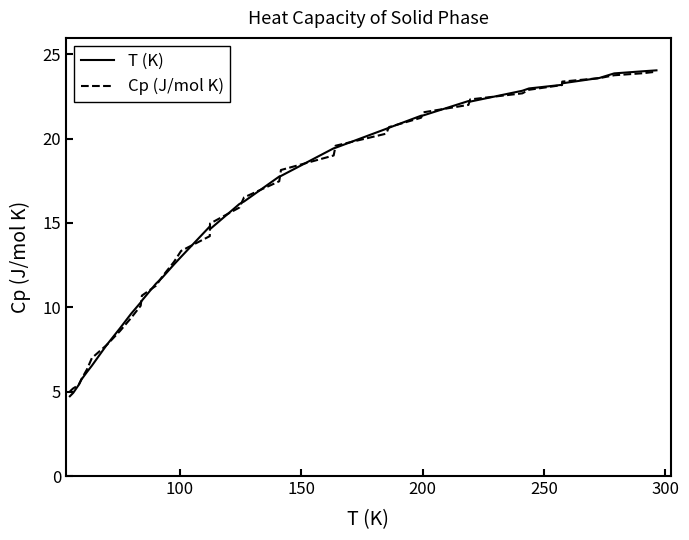

What is the lowest value of the T (K) series?

4.7